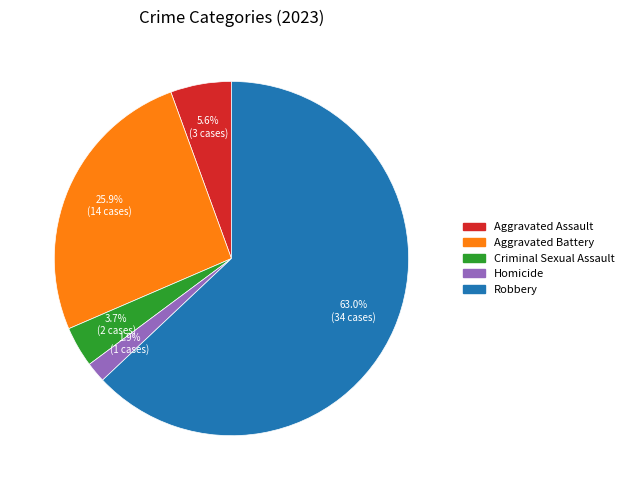

To the nearest percent, what portion does Homicide represent?

2%